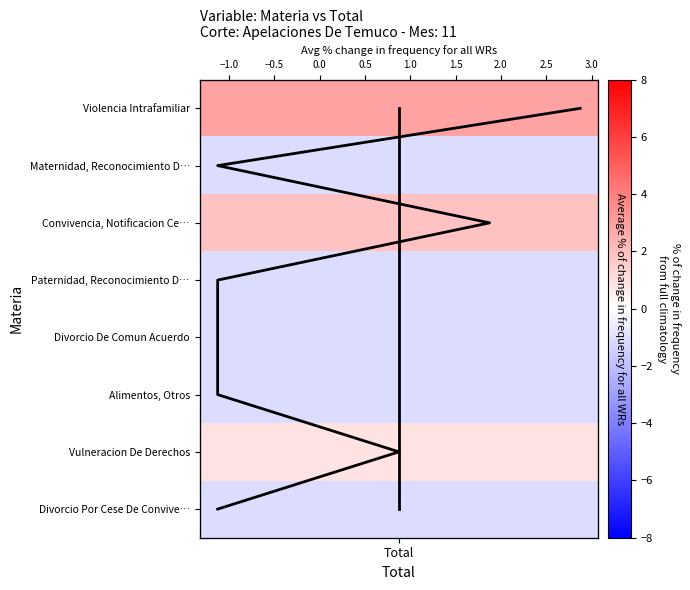

Is it true that the value at 5 is 7?

False